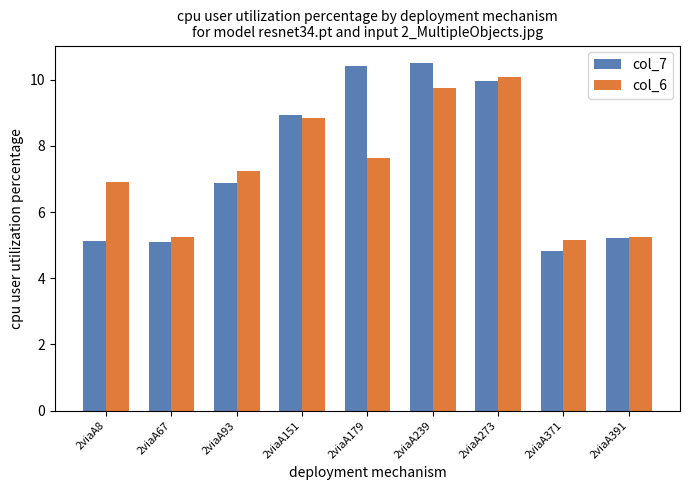

The value of col_6 at 2viaA151 is 3.2. True or false?

False